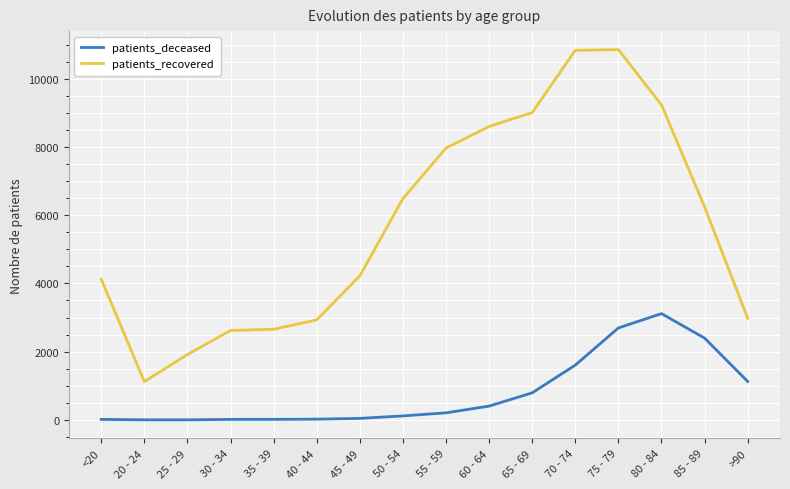

Rank the series at >90 from lowest to highest value.

patients_deceased, patients_recovered